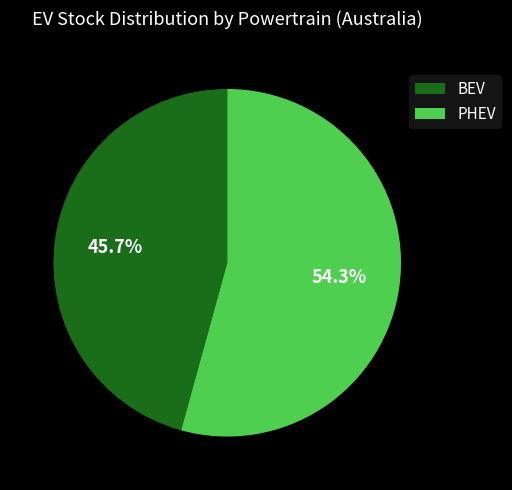

Does any single category account for the majority?

Yes